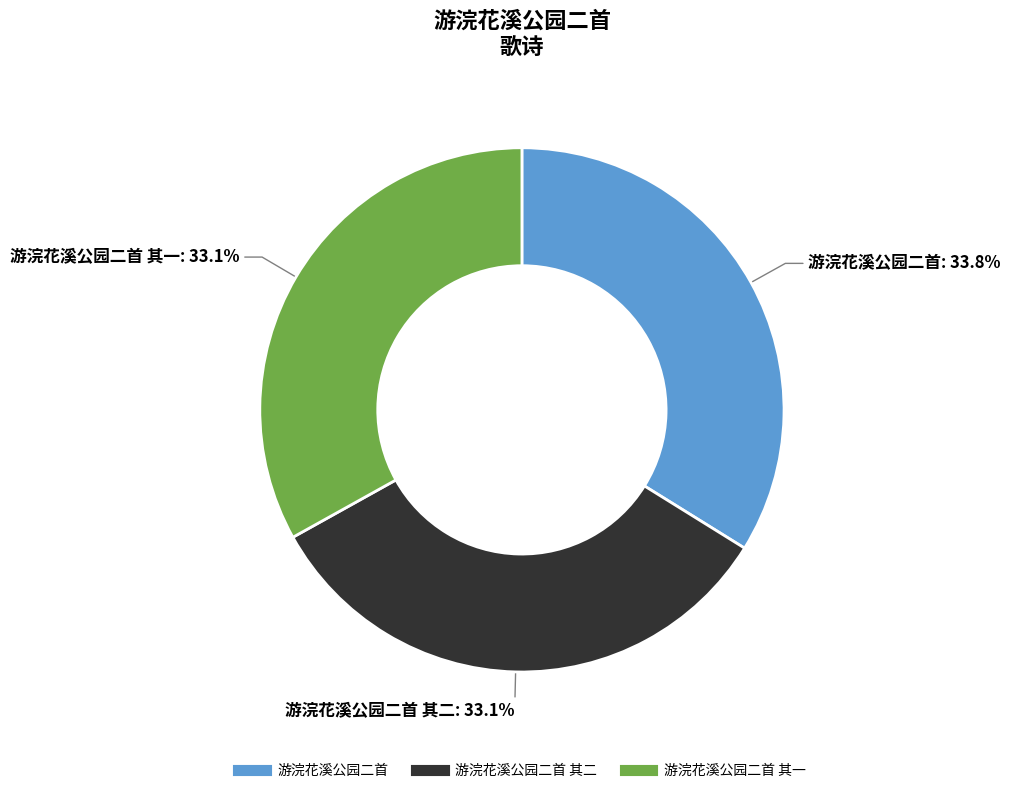

Is there any slice that represents more than half of the pie?

No